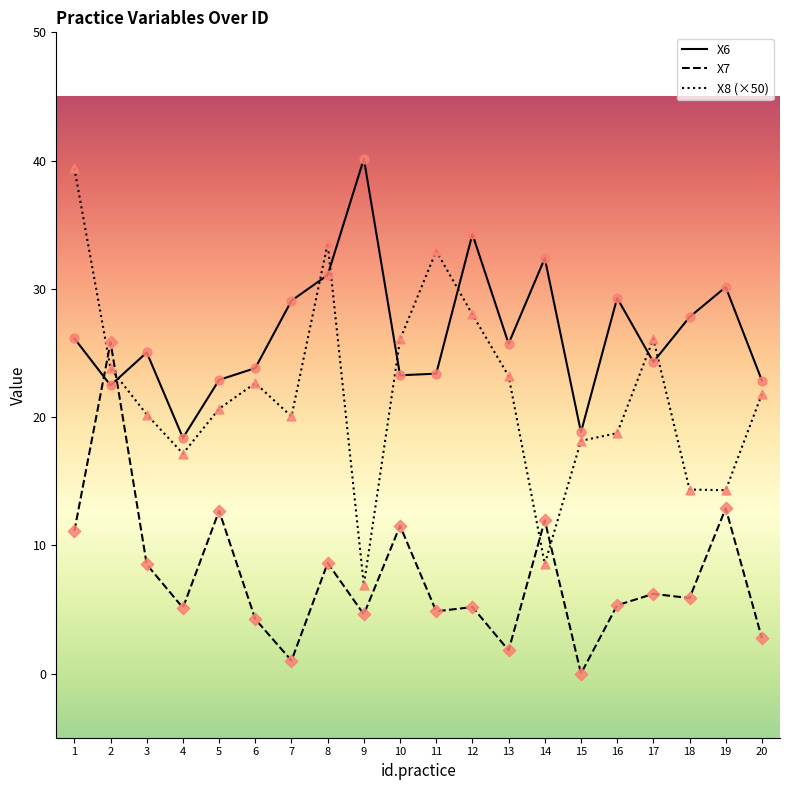

What is the total value across all series at 18?

48.0